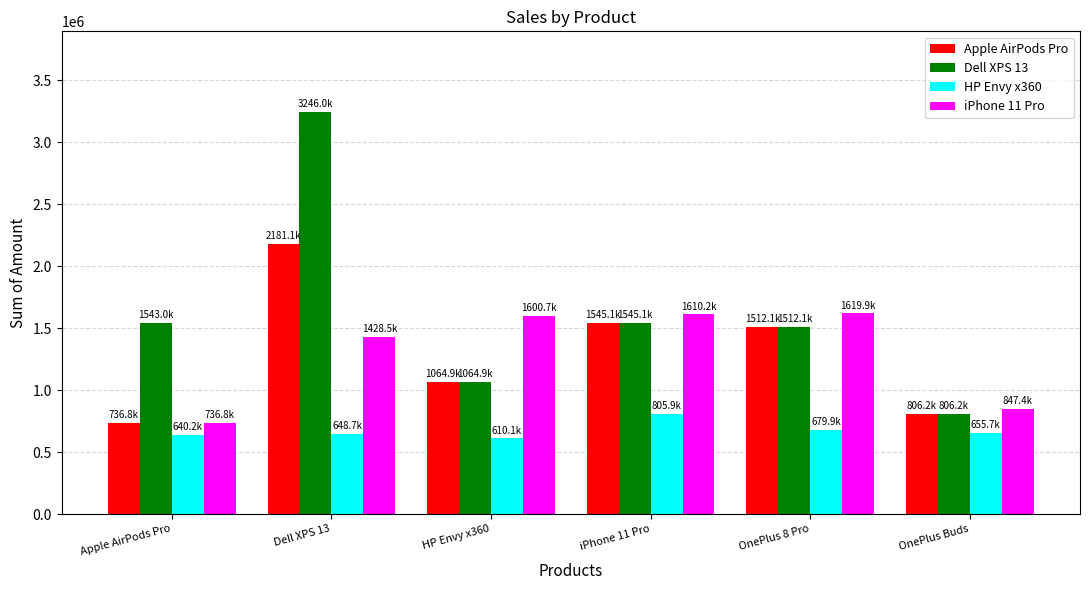

What is the sum of the iPhone 11 Pro values at OnePlus 8 Pro and OnePlus Buds?

2467230